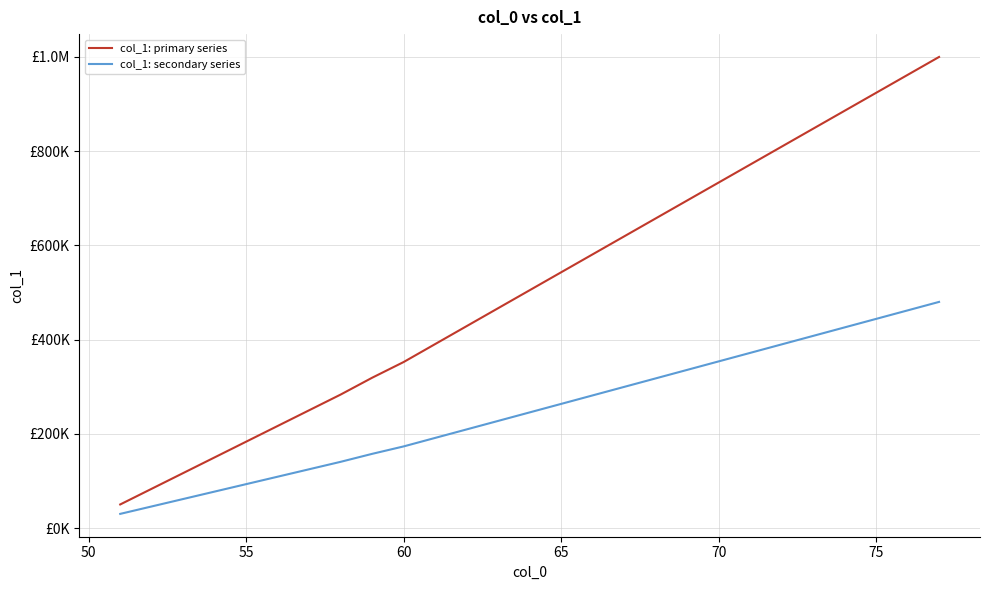

What are all the series names shown in the legend?

col_1: primary series, col_1: secondary series